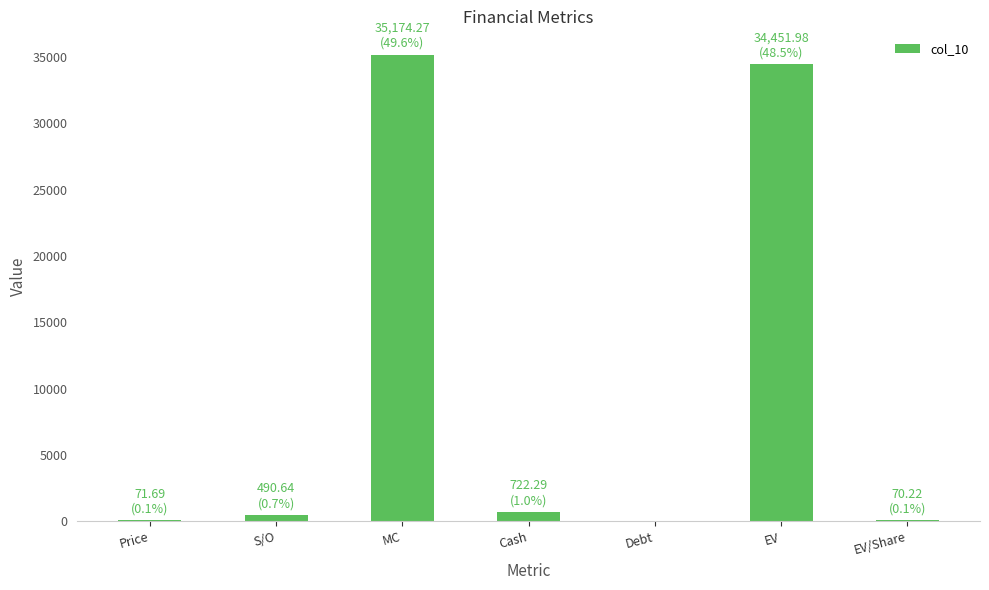

How many data points does each series have?

7